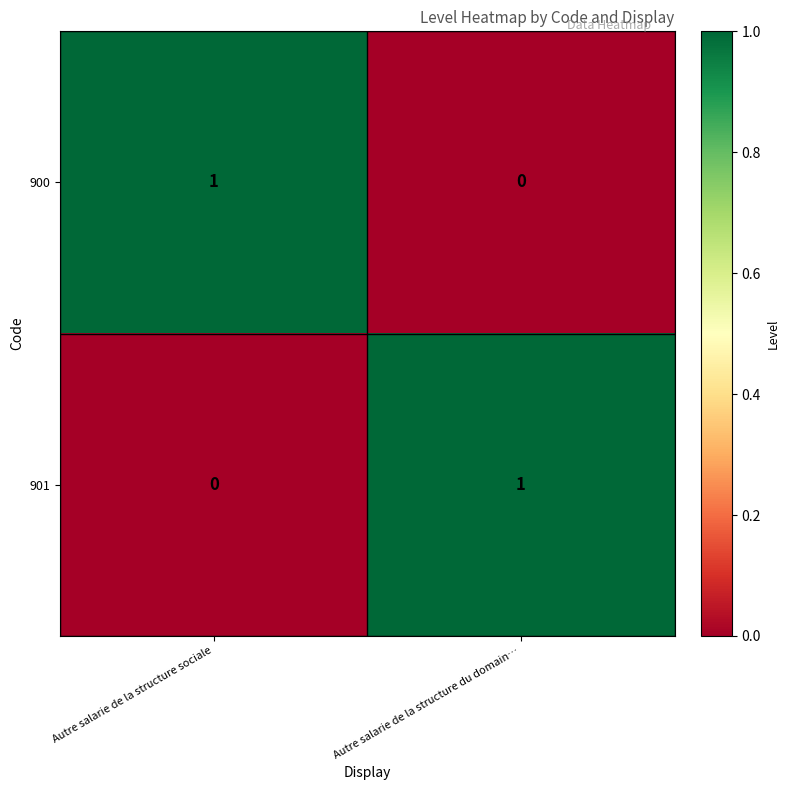

Is it true that 901 equals 1 at Autre salarie de la structure du domain…?

True